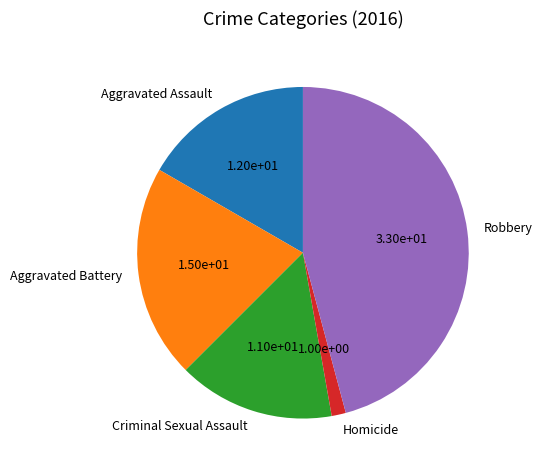

The Criminal Sexual Assault slice represents 15% of the pie. True or false?

True